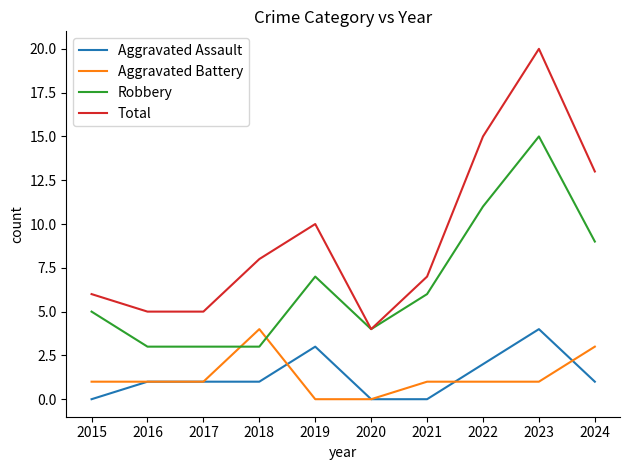

Does the chart display data point markers on the line(s)?

No